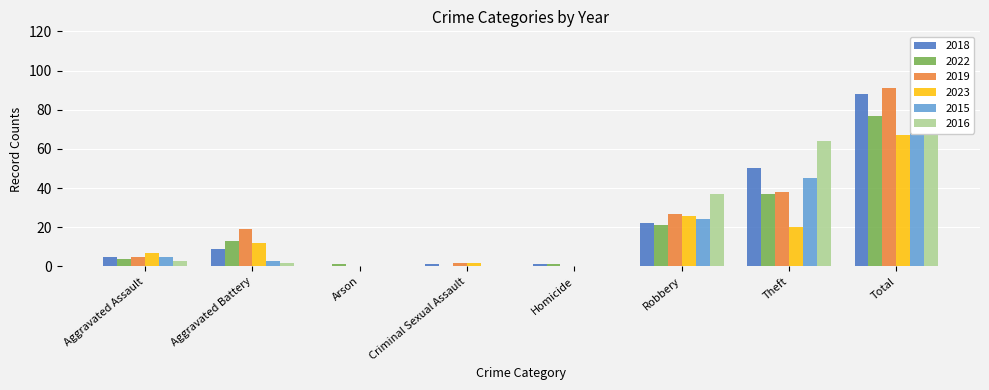

What is the maximum value for 2016?

106